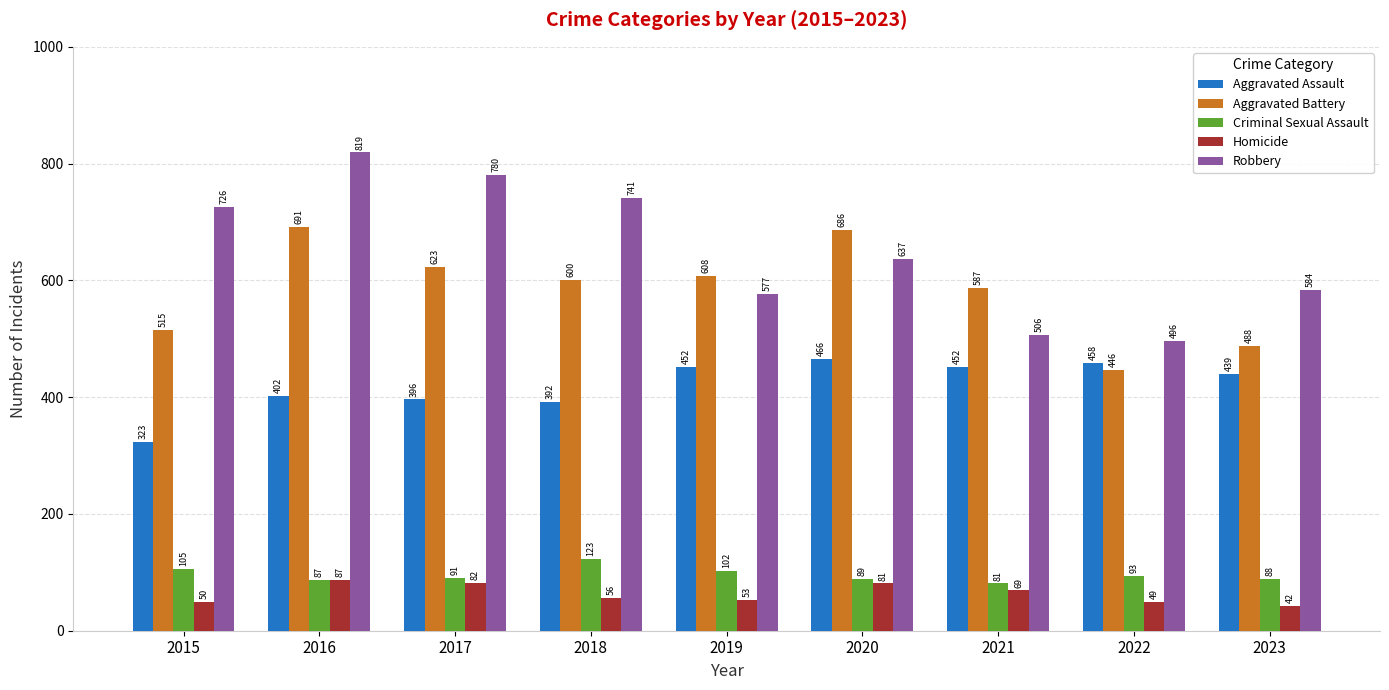

Reading left to right, list all the values displayed in this chart.

Aggravated Assault: 2015=323	2016=402	2017=396	2018=392	2019=452	2020=466	2021=452	2022=458	2023=439
Aggravated Battery: 2015=515	2016=691	2017=623	2018=600	2019=608	2020=686	2021=587	2022=446	2023=488
Criminal Sexual Assault: 2015=105	2016=87	2017=91	2018=123	2019=102	2020=89	2021=81	2022=93	2023=88
Homicide: 2015=50	2016=87	2017=82	2018=56	2019=53	2020=81	2021=69	2022=49	2023=42
Robbery: 2015=726	2016=819	2017=780	2018=741	2019=577	2020=637	2021=506	2022=496	2023=584